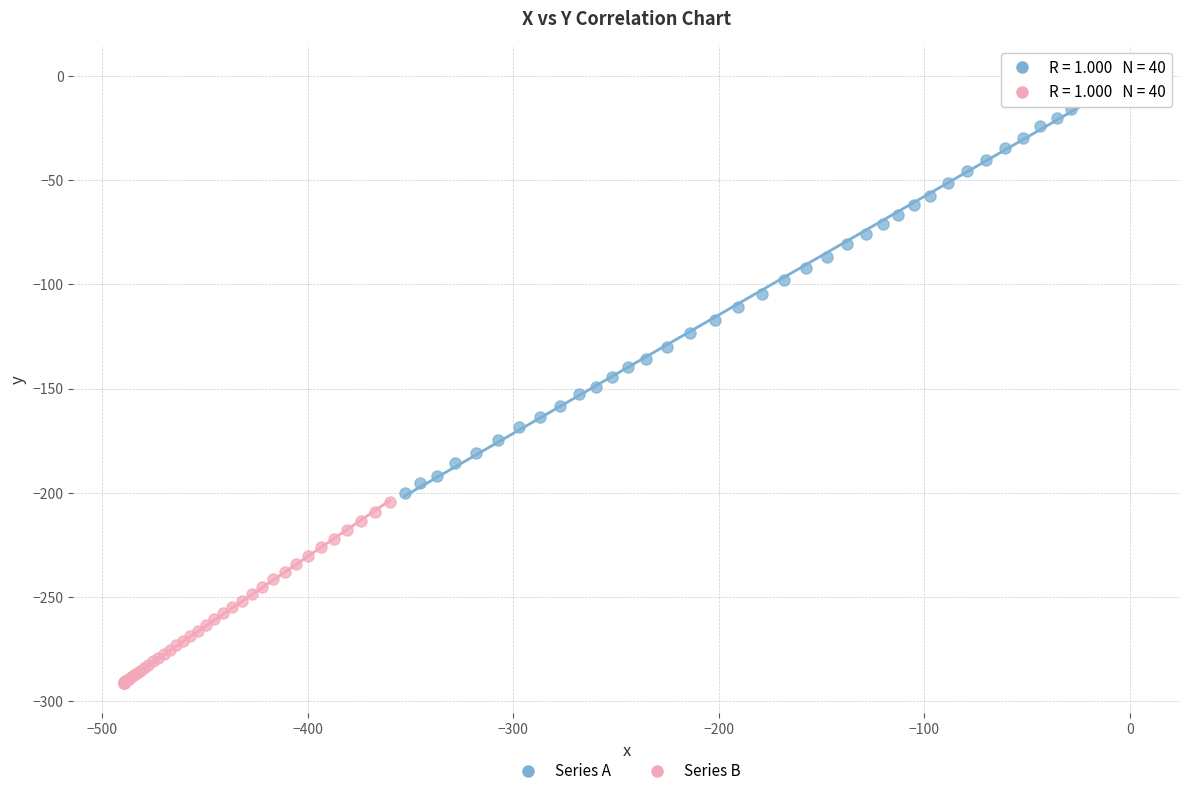

Which series reaches the maximum Y coordinate?

Series A